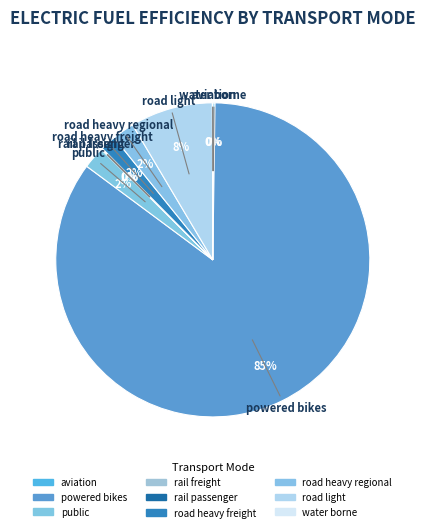

Between rail freight and aviation, which is larger?

aviation